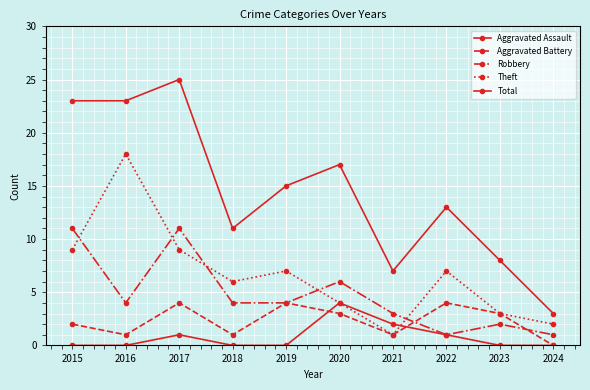

At which label is Aggravated Assault closest to 2?

2021